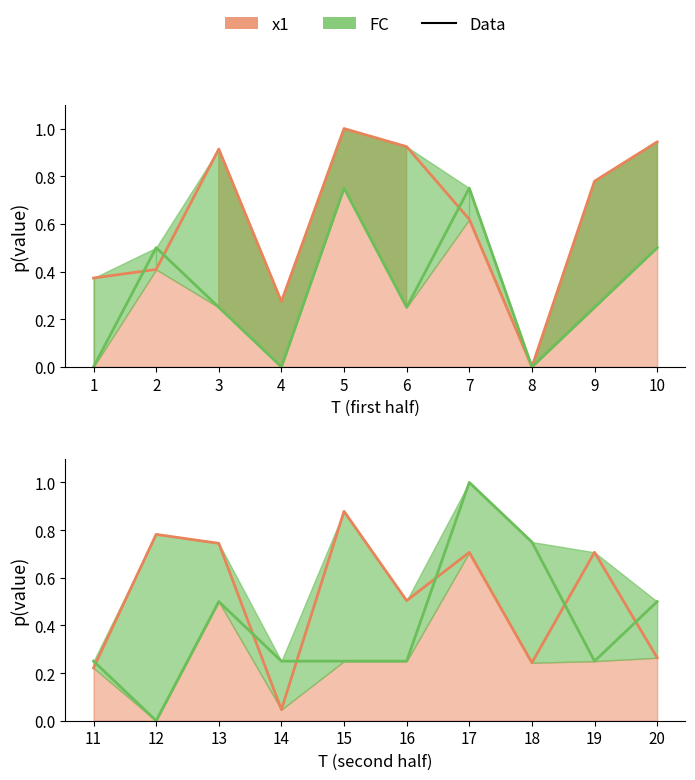

At which label does x1 reach its peak?

15